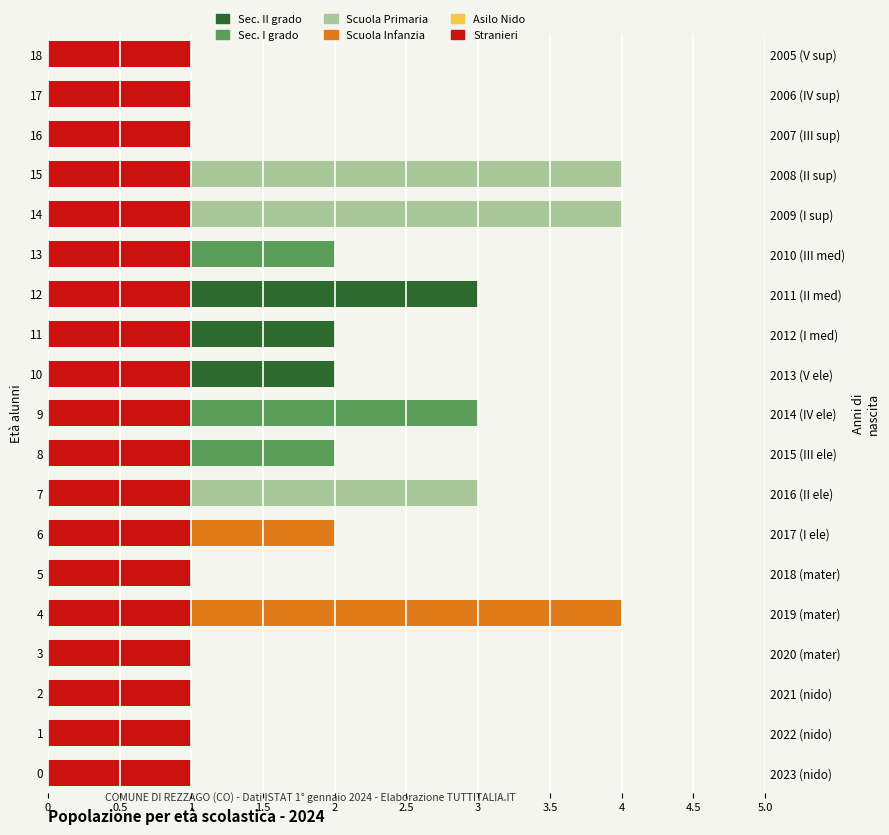

The Sec. II grado series shows 1.2 at 11. True or false?

False